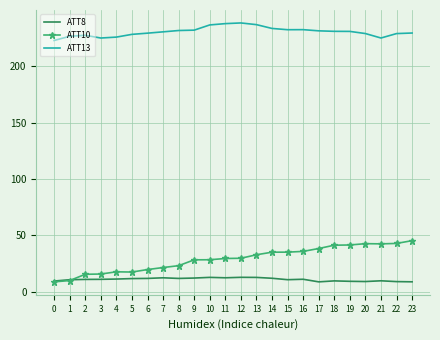

What is the approximate value of ATT13 at 19?

230.9